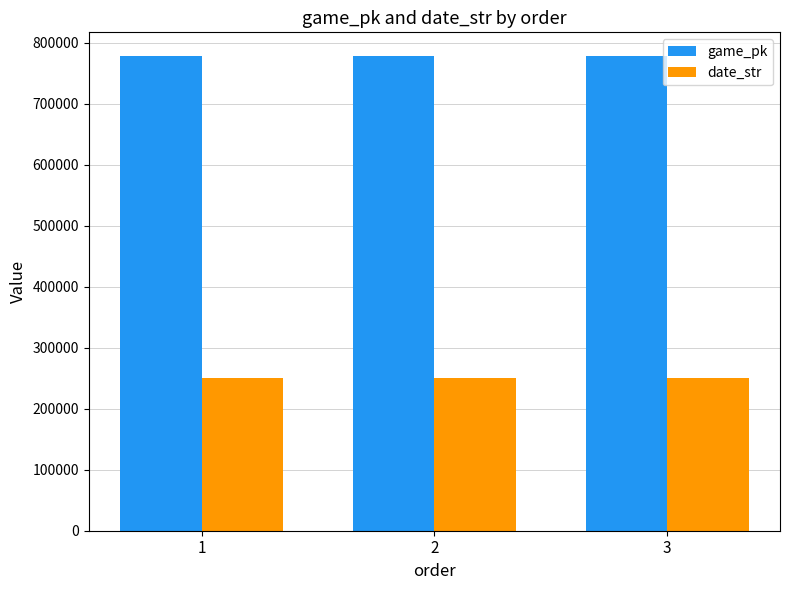

What is the maximum value shown in the chart?

777872